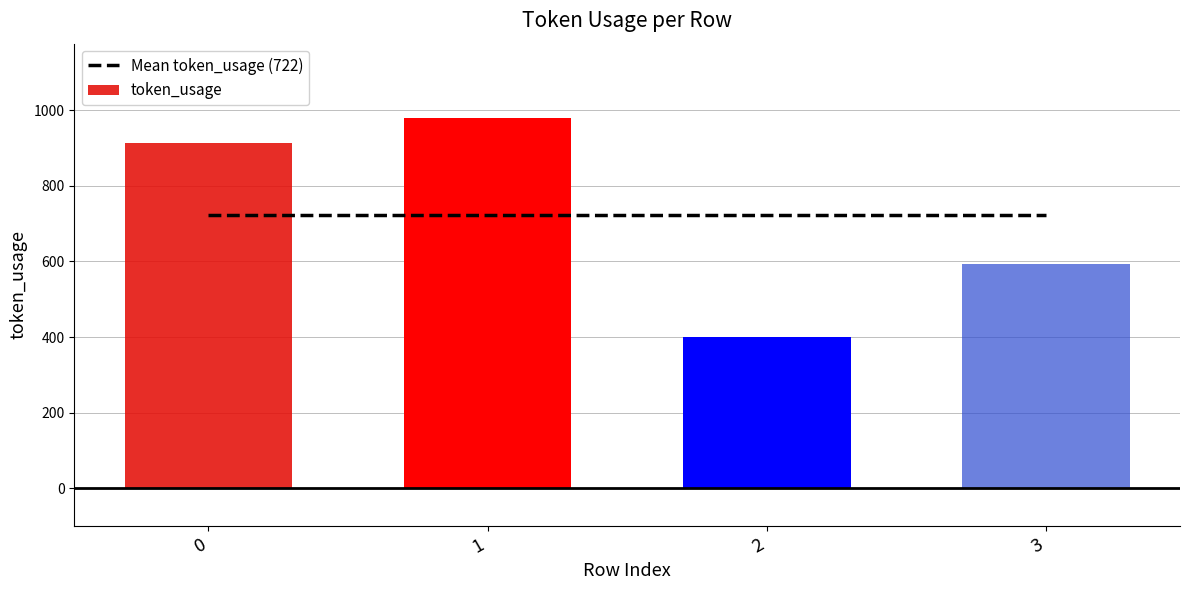

Approximately how many times larger is the value at 2 compared to 3?

0.7